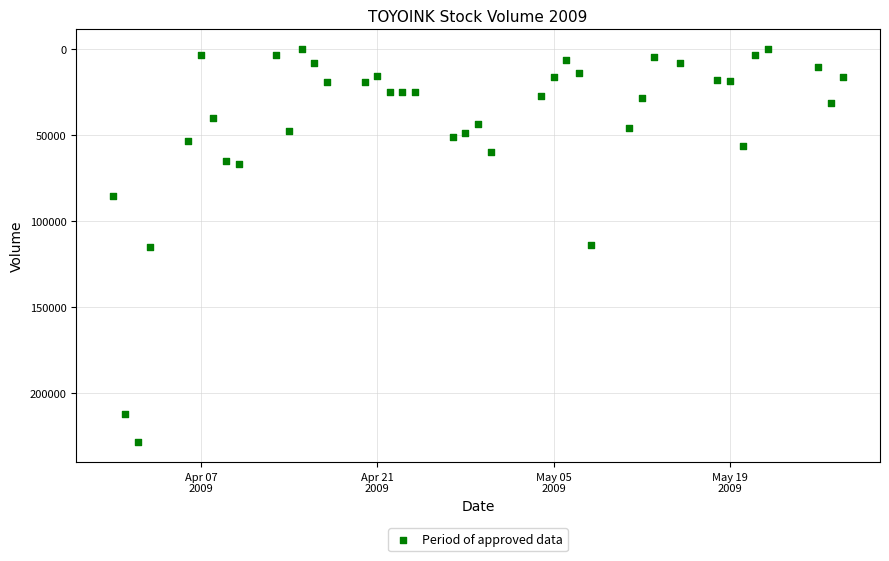

What is the range of Y values (max minus min)?

228377